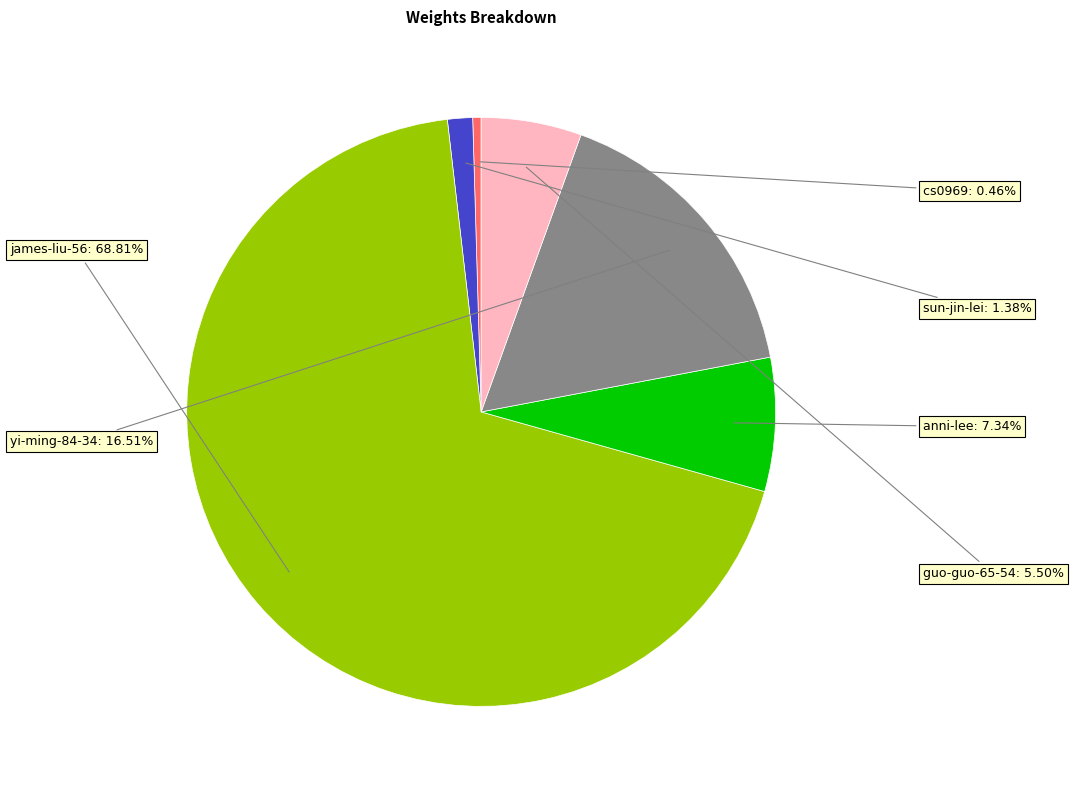

Between guo-guo-65-54 and yi-ming-84-34, which is larger?

yi-ming-84-34